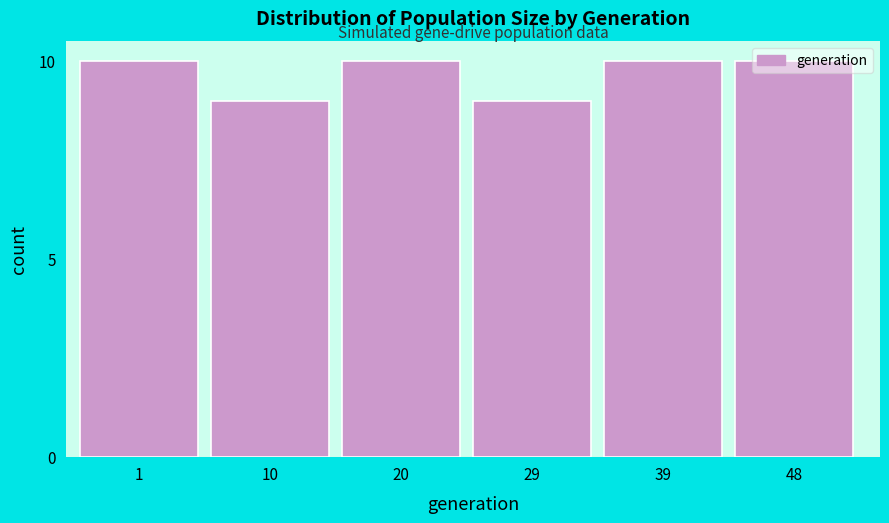

Is it true that the value at 48 is 17?

False